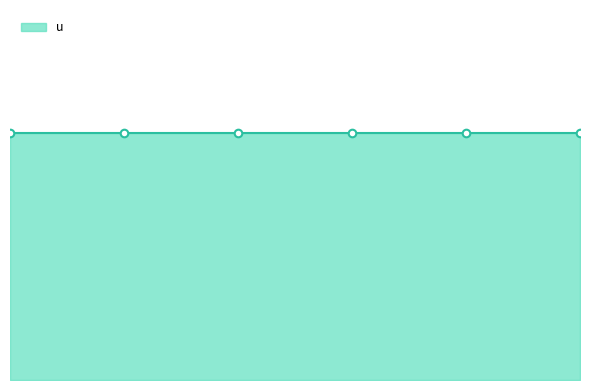

Which series reaches the maximum Y coordinate?

u